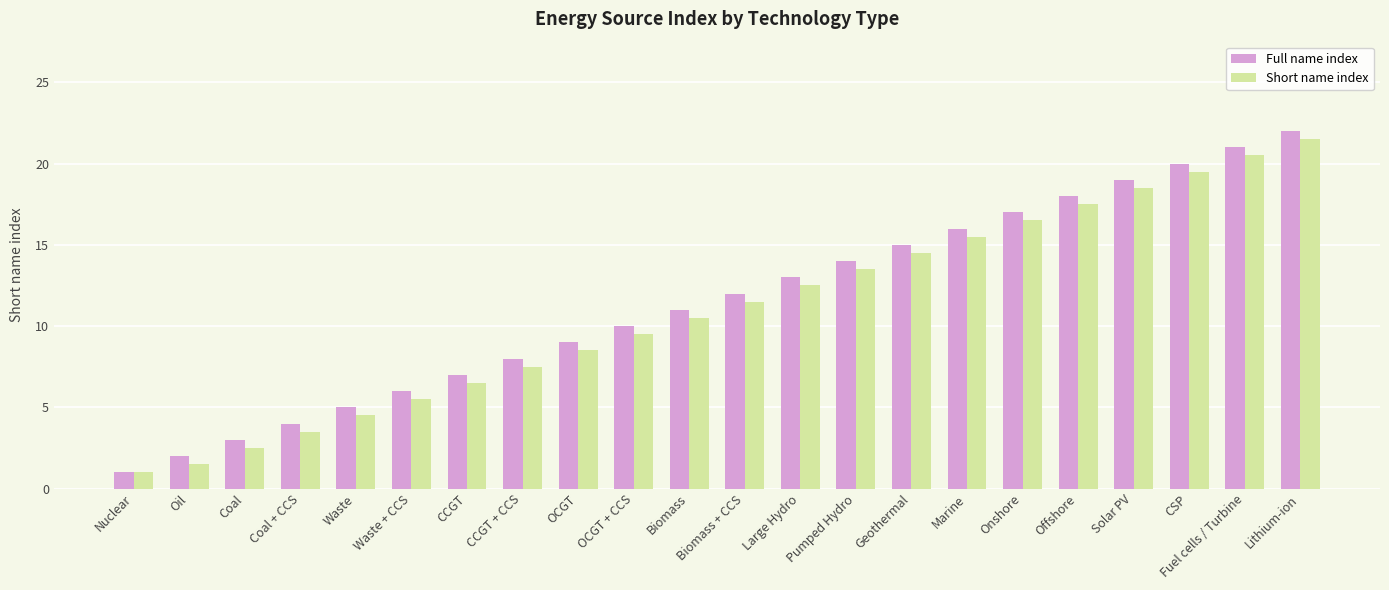

What is the value of the Full name index bar at the 10th from the left?

10.0